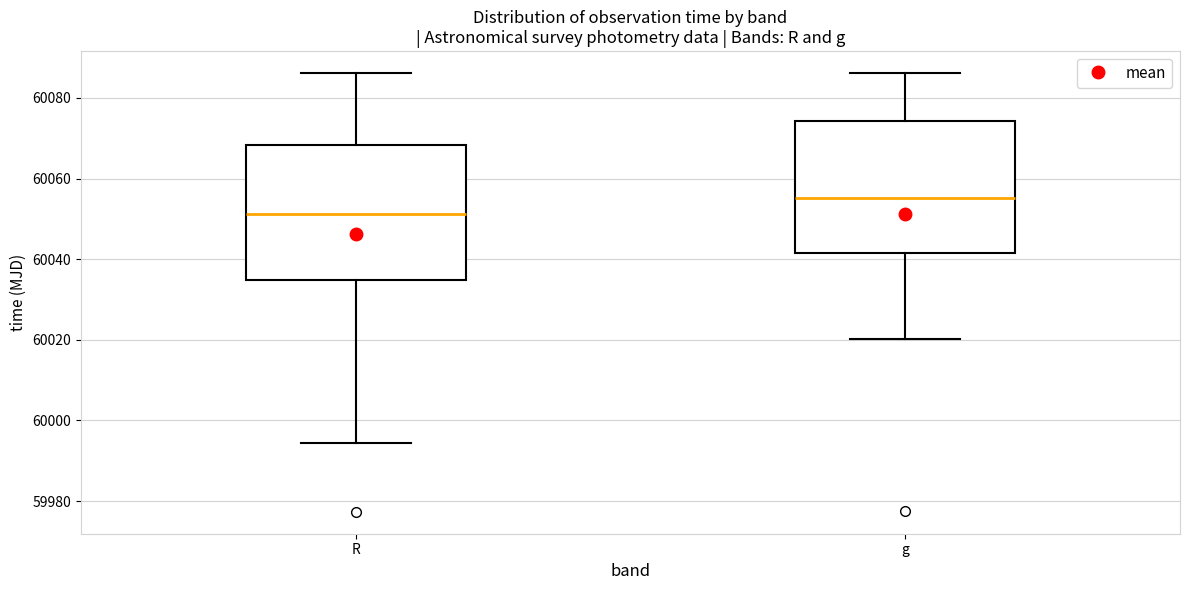

Which box has the lowest median line?

R